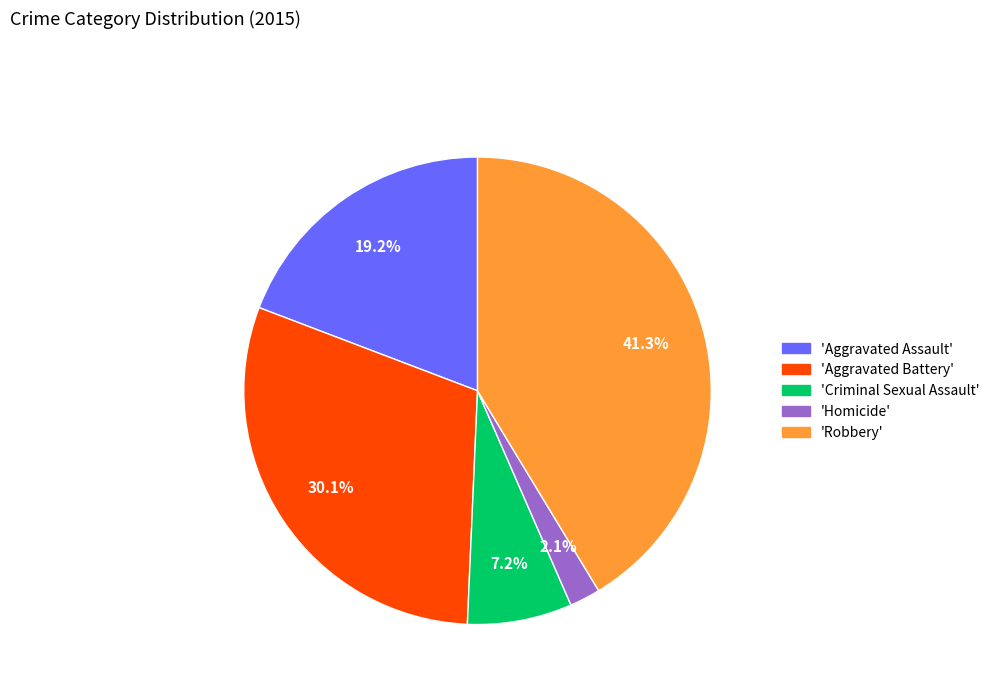

How many segments does this pie chart have?

5